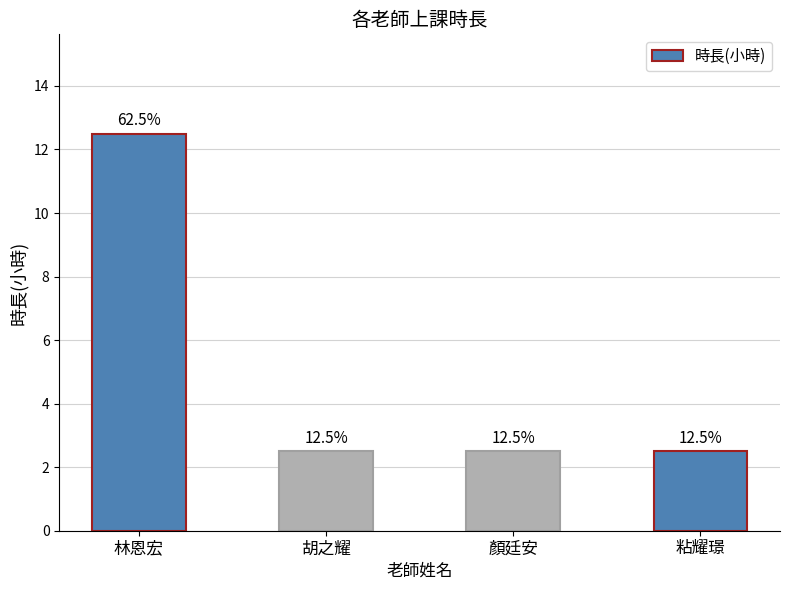

What is the maximum value shown in the chart?

12.5